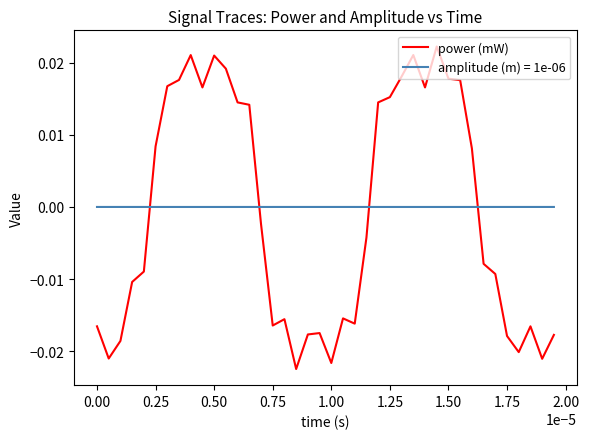

Rank the series by their maximum value, from highest to lowest.

power (mW), amplitude (m) = 1e-06